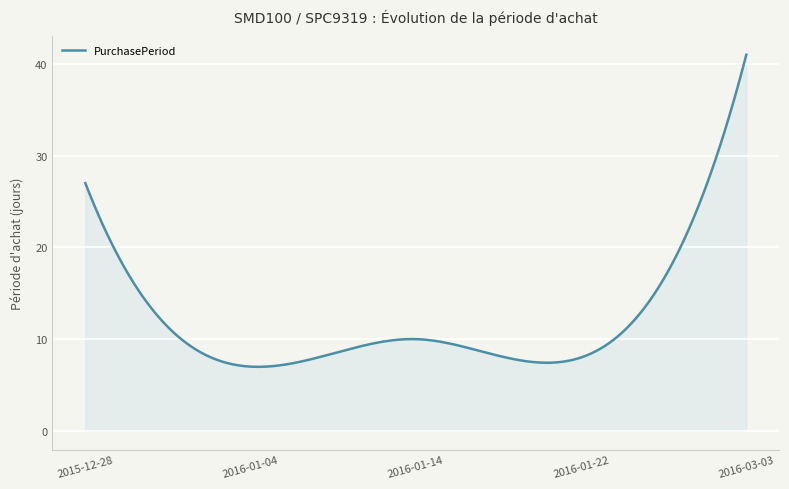

What is the maximum value shown in the chart?

41.0